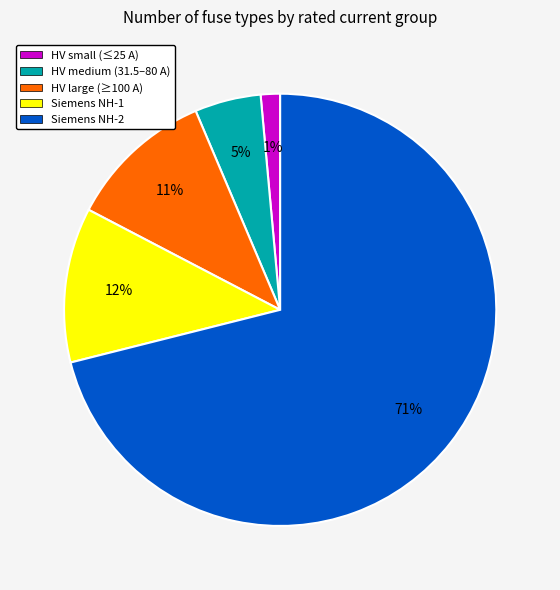

Which slice is the smallest?

HV small (≤25 A)